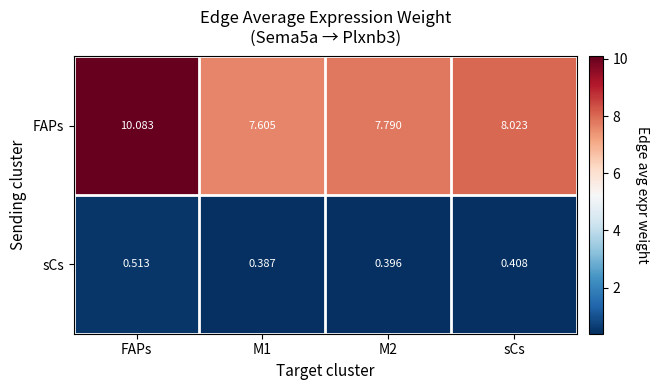

Which label corresponds to the largest value in the chart?

FAPs